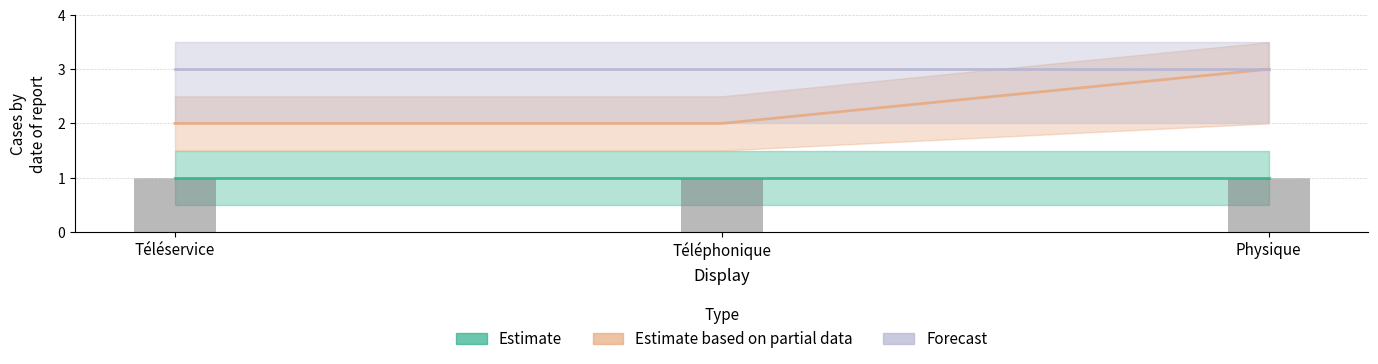

What is the maximum value for Estimate based on partial data?

3